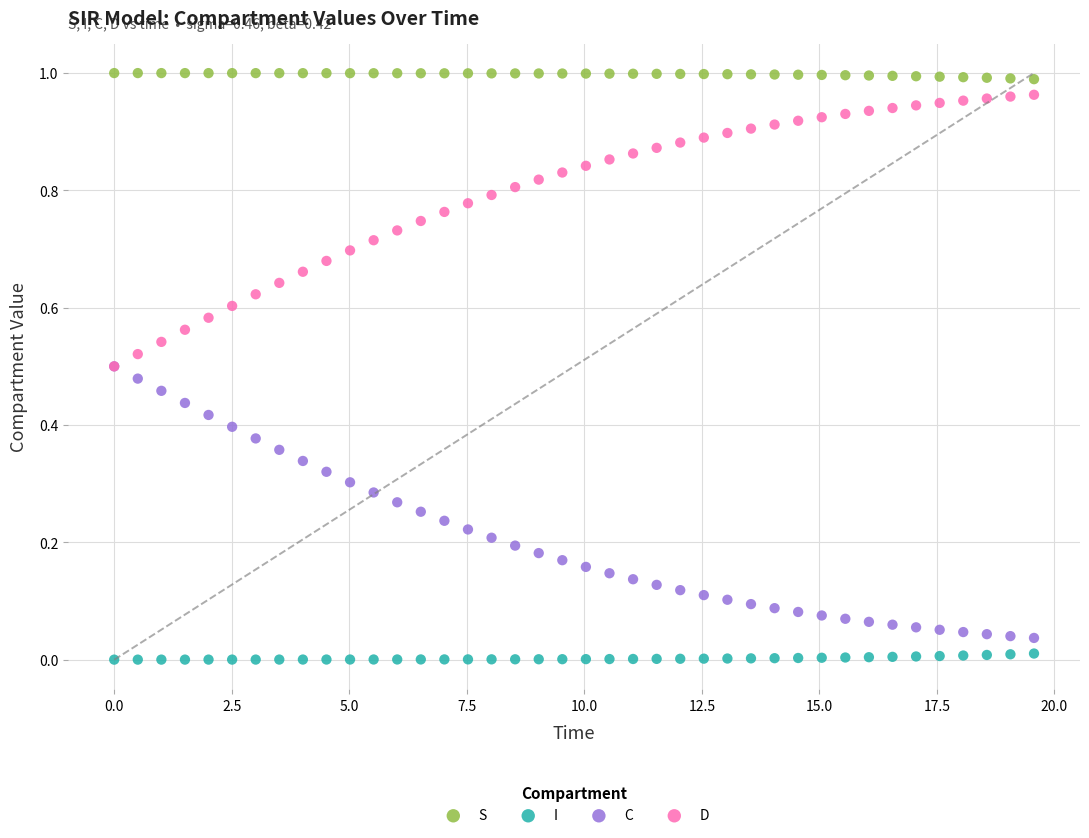

What are all the series names shown in the legend?

S, I, C, D